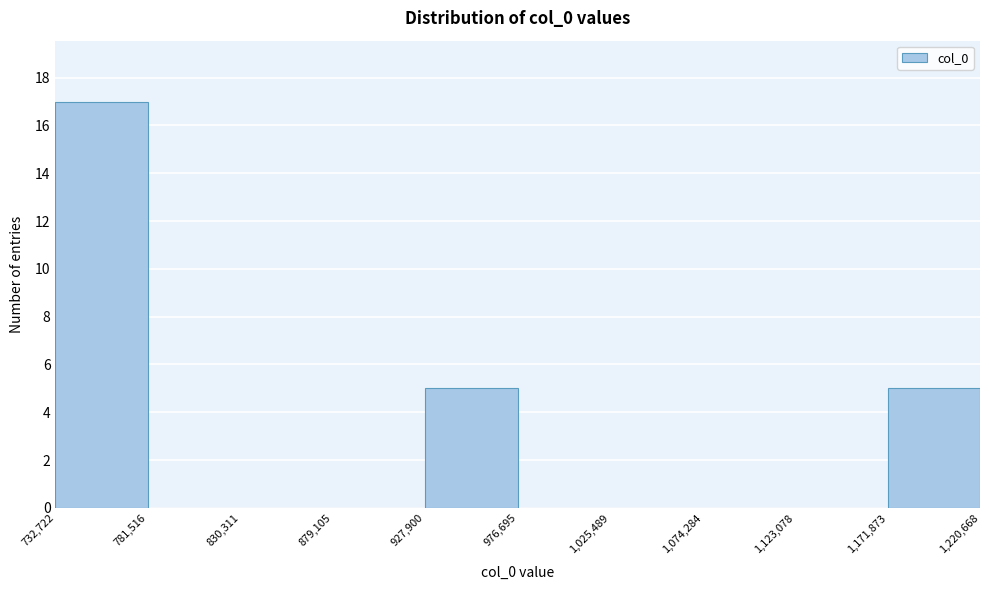

Reading left to right, transcribe this chart: for each bar, give the range it covers on the x-axis and its height. The values are not printed on the chart, so give them approximately, as read against the axis.

732,722 to 781,516: 17
781,516 to 830,311: 0
830,311 to 879,105: 0
879,105 to 927,900: 0
927,900 to 976,695: 5
976,695 to 1,025,489: 0
1,025,489 to 1,074,284: 0
1,074,284 to 1,123,078: 0
1,123,078 to 1,171,873: 0
1,171,873 to 1,220,668: 5